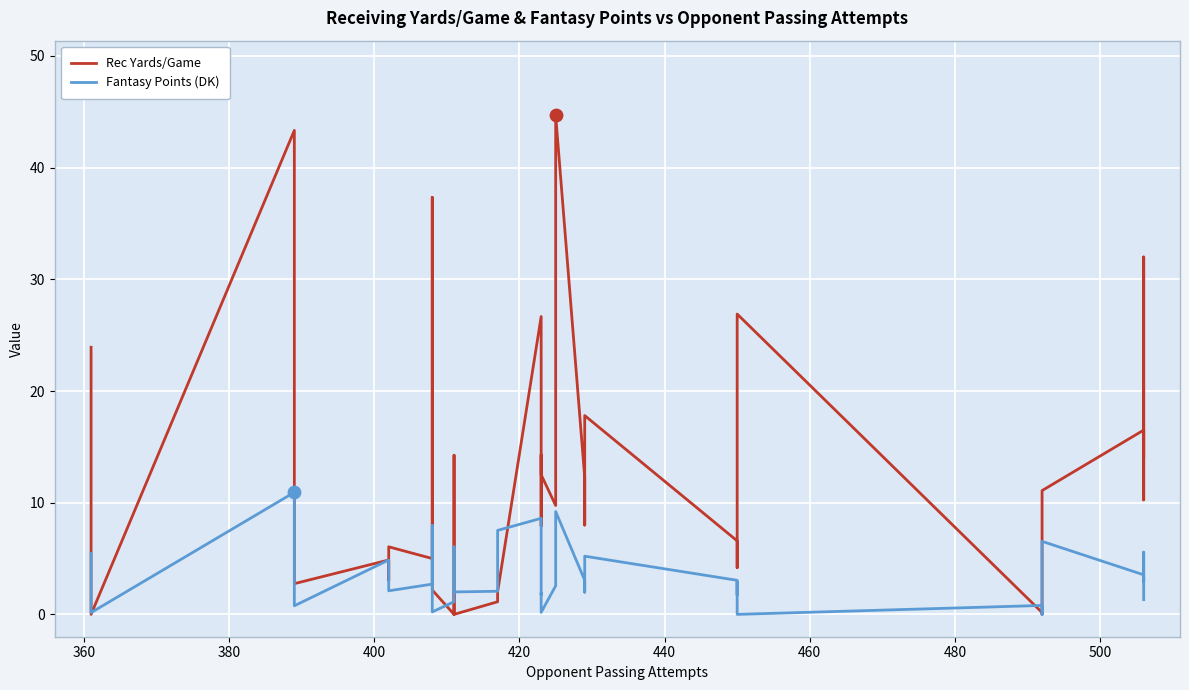

At how many categories does at least one series exceed 17?

8